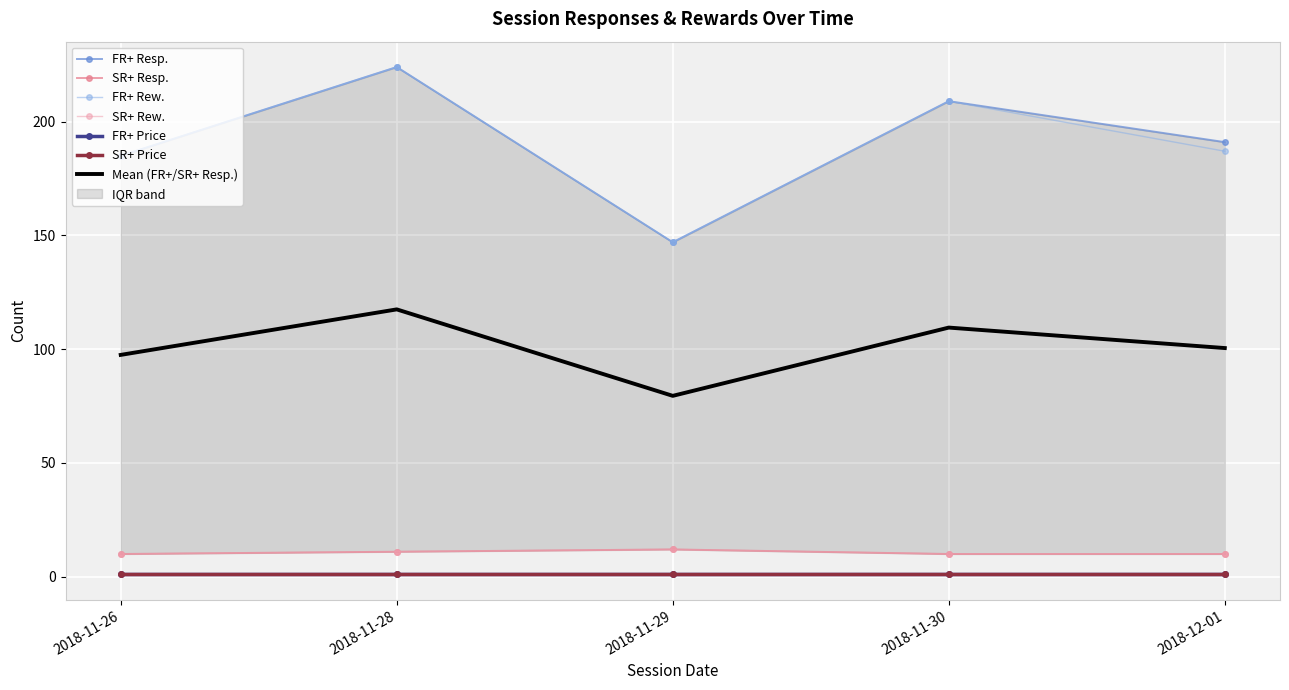

List the labels in order of SR+ Resp. value, largest first.

2018-11-29, 2018-11-28, 2018-11-26, 2018-11-30, 2018-12-01